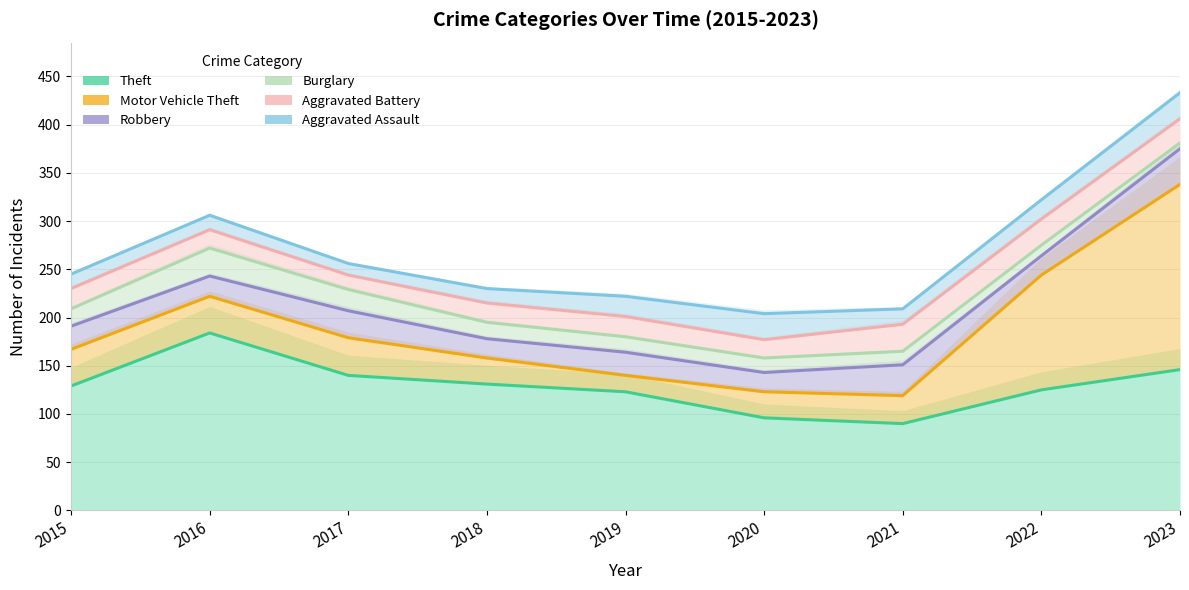

What is the total value across all series at 2022?

1532